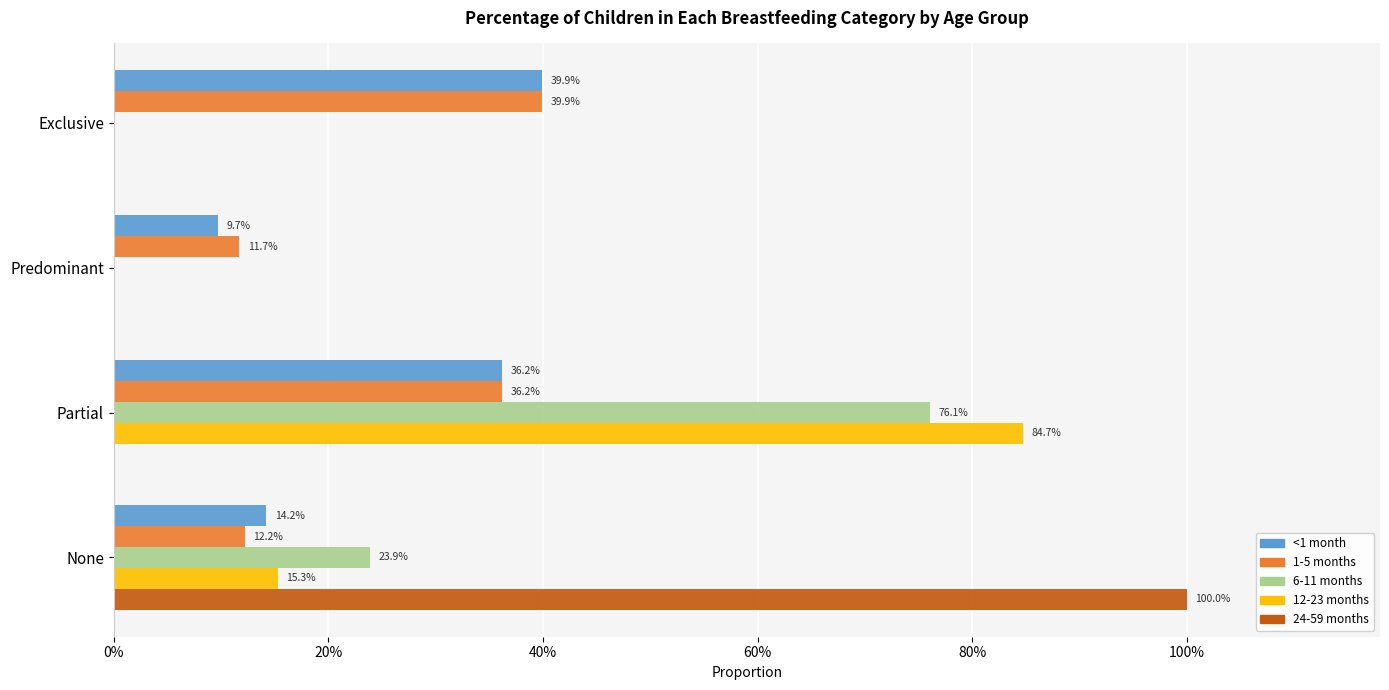

At how many categories does at least one series exceed 0?

4